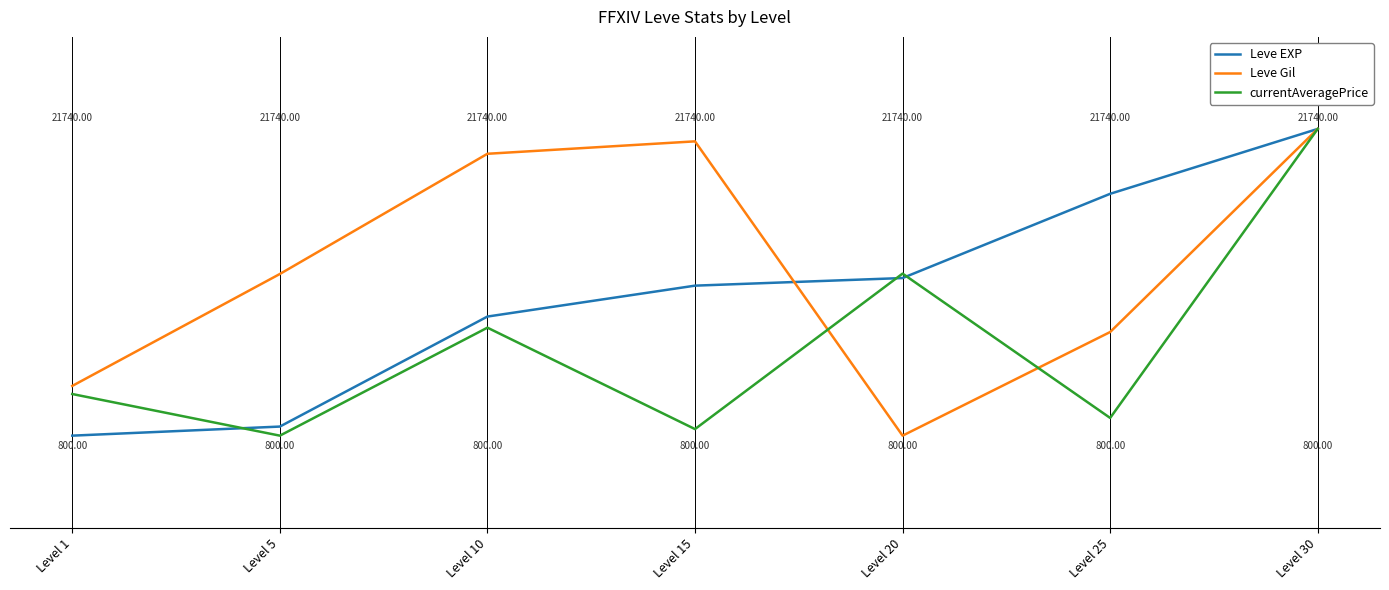

Which series changed the most between Level 10 and Level 15?

currentAveragePrice